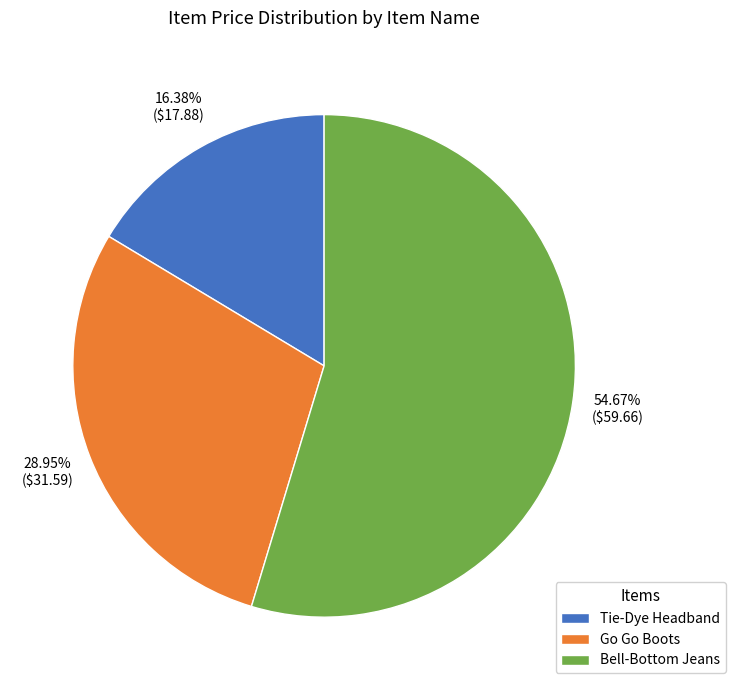

True or false: Tie-Dye Headband accounts for 24% of the total.

False